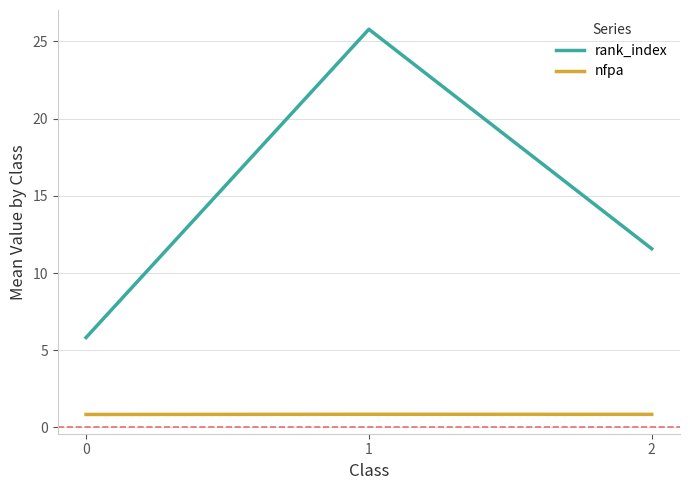

At how many categories does at least one series exceed 11?

2